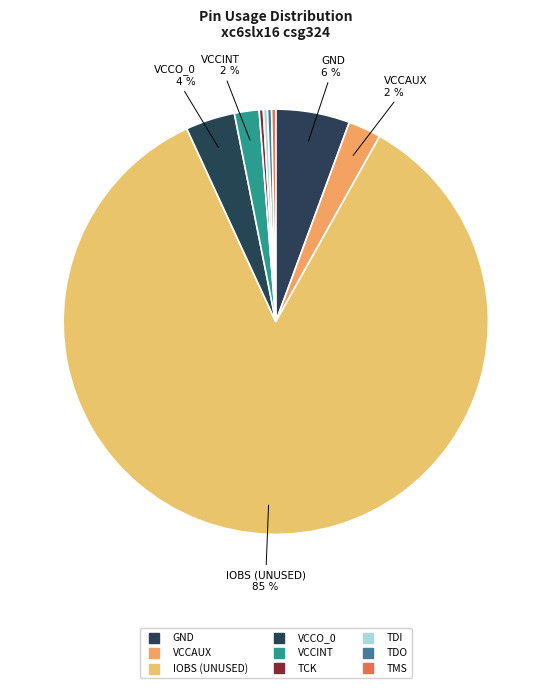

What percentage is the VCCO_0 slice, to the nearest percent?

4%